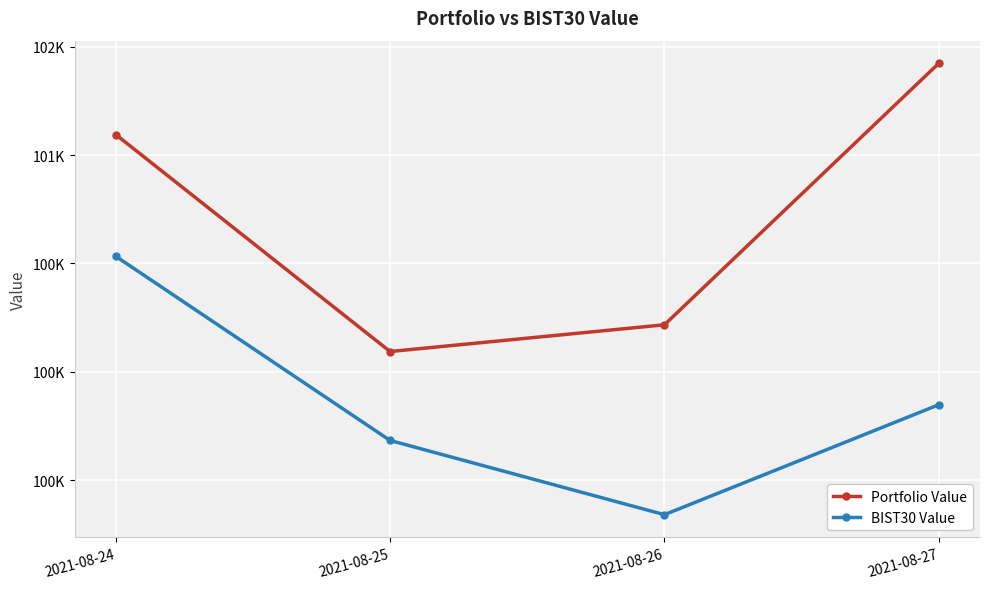

True or false: Portfolio Value and BIST30 Value intersect in this chart.

False